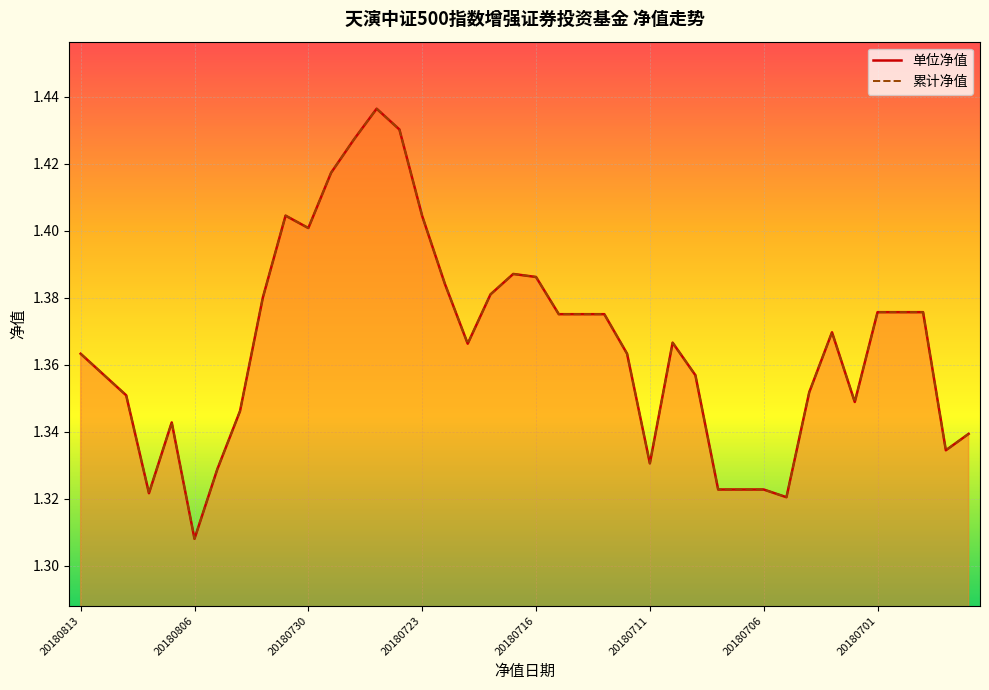

At how many categories does at least one series exceed 1?

40